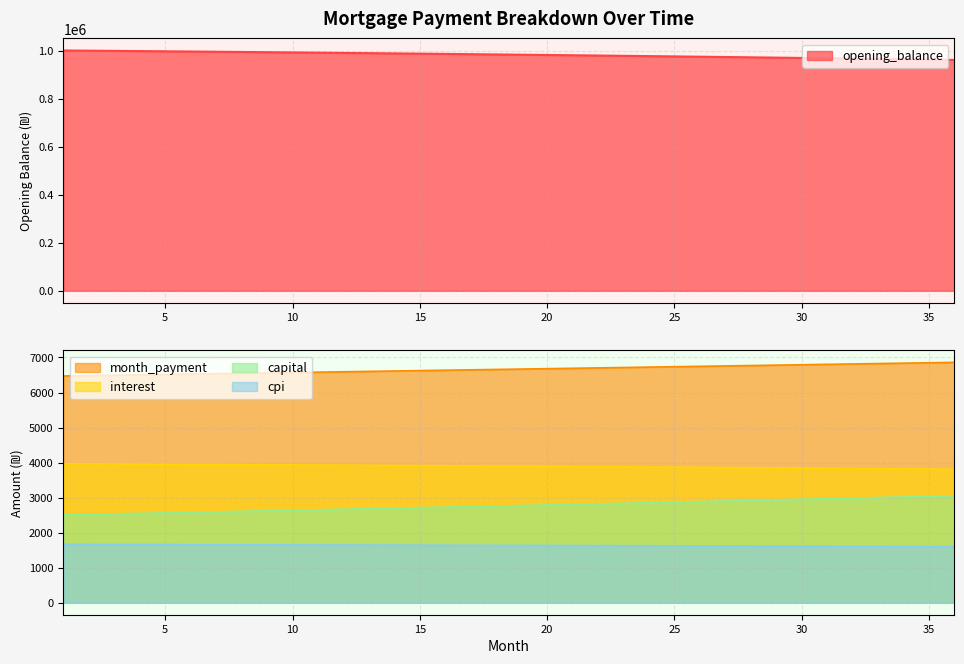

Count the number of data series in this chart.

5